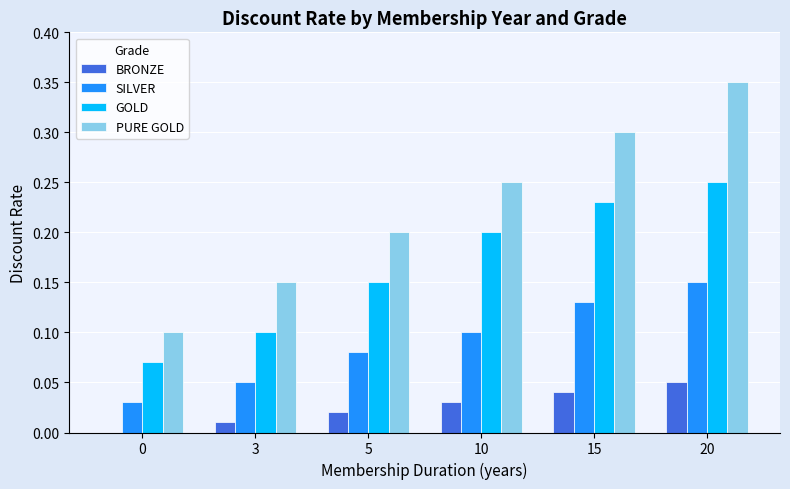

What is the sum of the PURE GOLD values at 15 and 5?

0.5